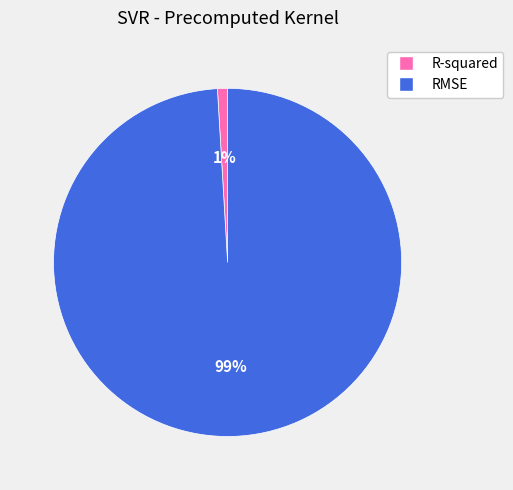

True or false: RMSE accounts for 99% of the total.

True